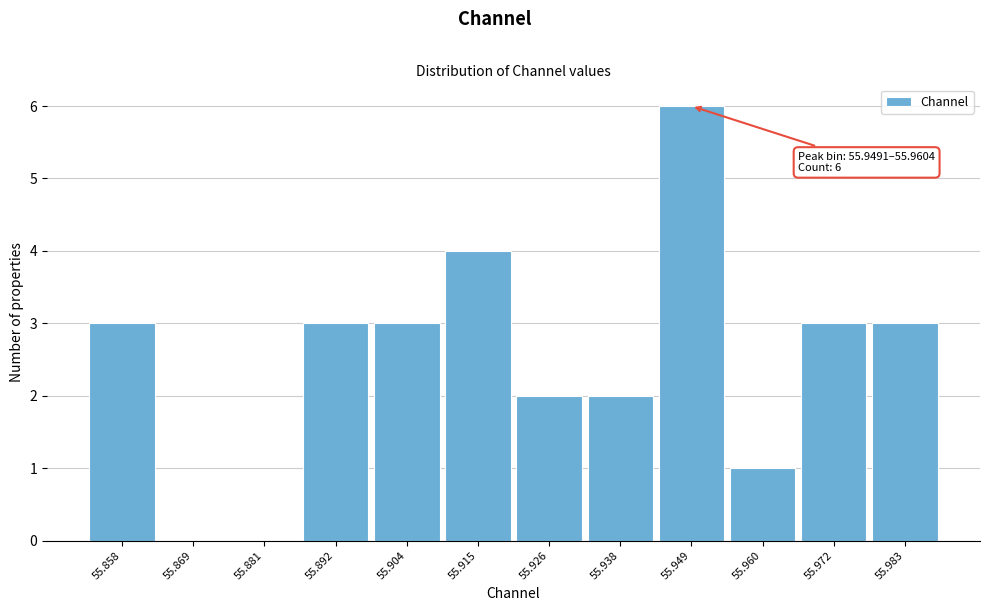

Reading left to right, what are all the values shown in this chart?

55.858=3	55.869=0	55.881=0	55.892=3	55.904=3	55.915=4	55.926=2	55.938=2	55.949=6	55.960=1	55.972=3	55.983=3